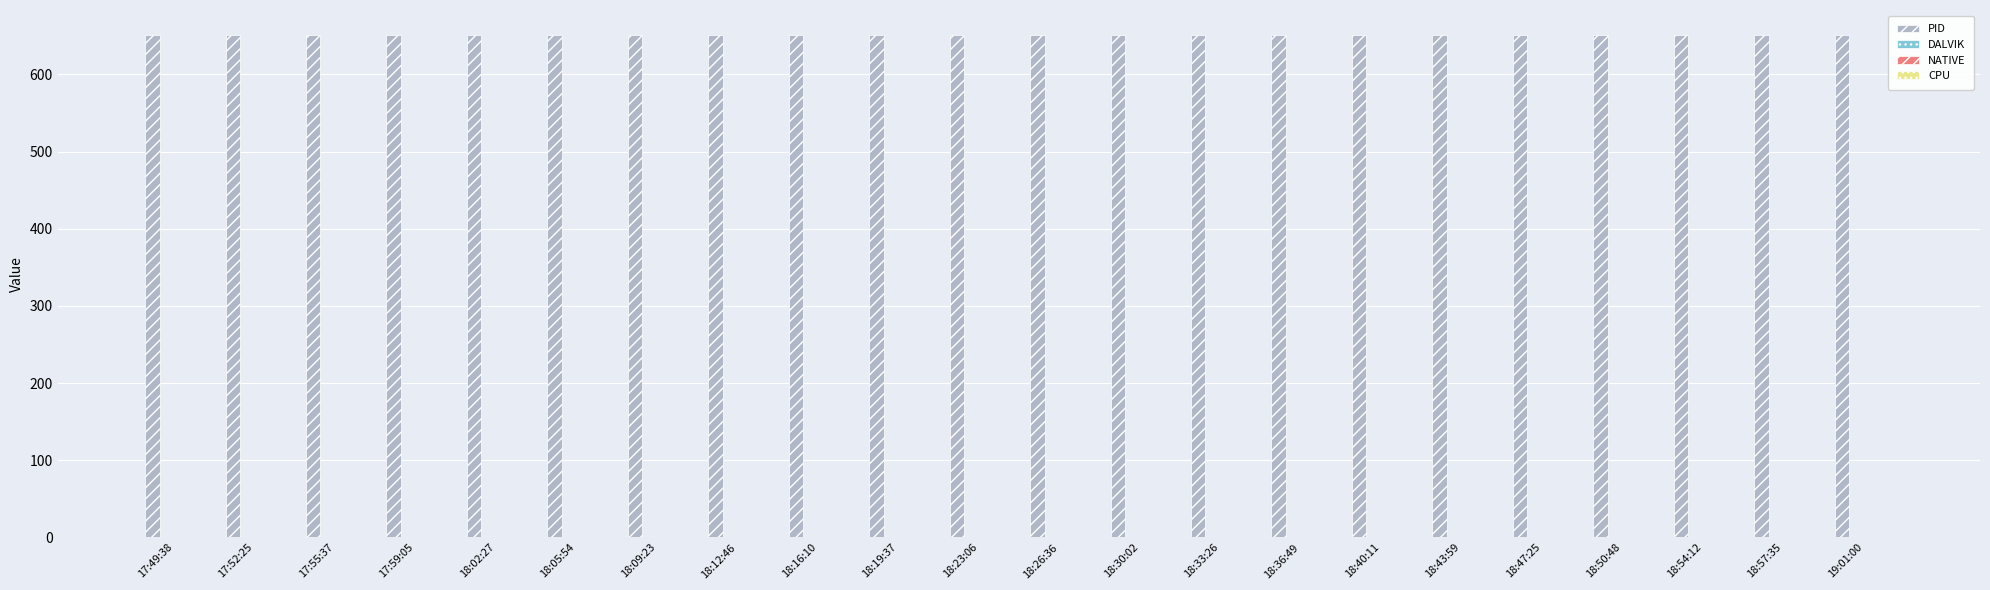

How many bars are there in total?

88